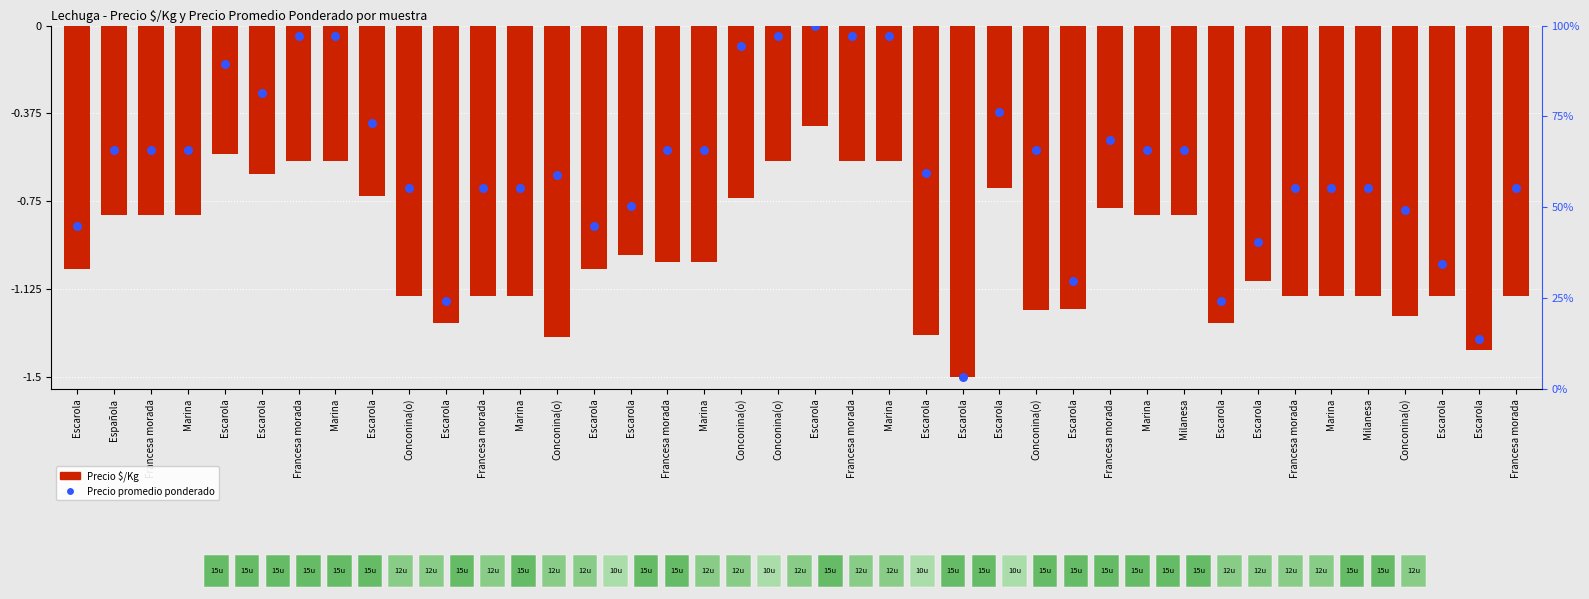

What is the total value across all series at Escarola?

-1.9